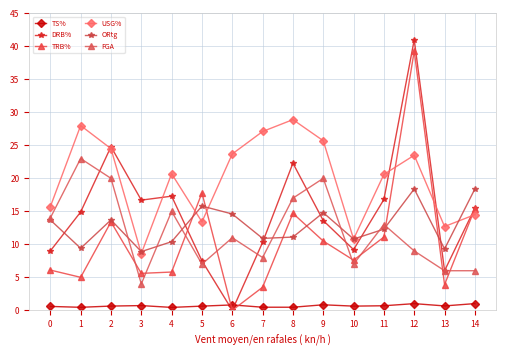

In TRB%, how many points are lower than both neighbors (excluding endpoints)?

5